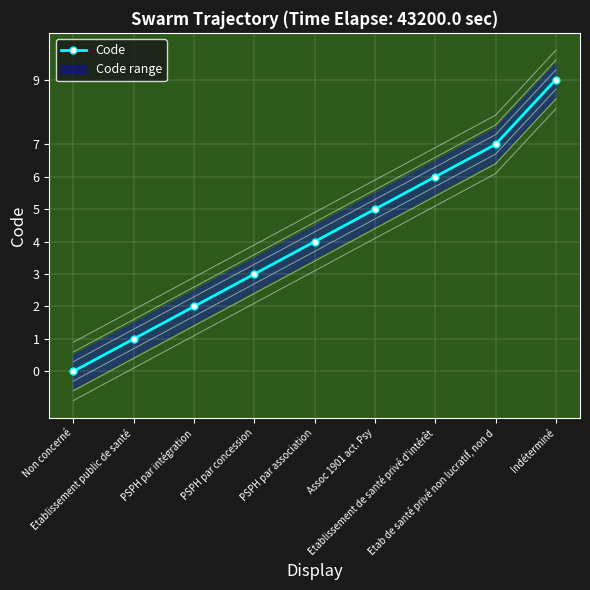

What position from the left is PSPH par intégration?

3